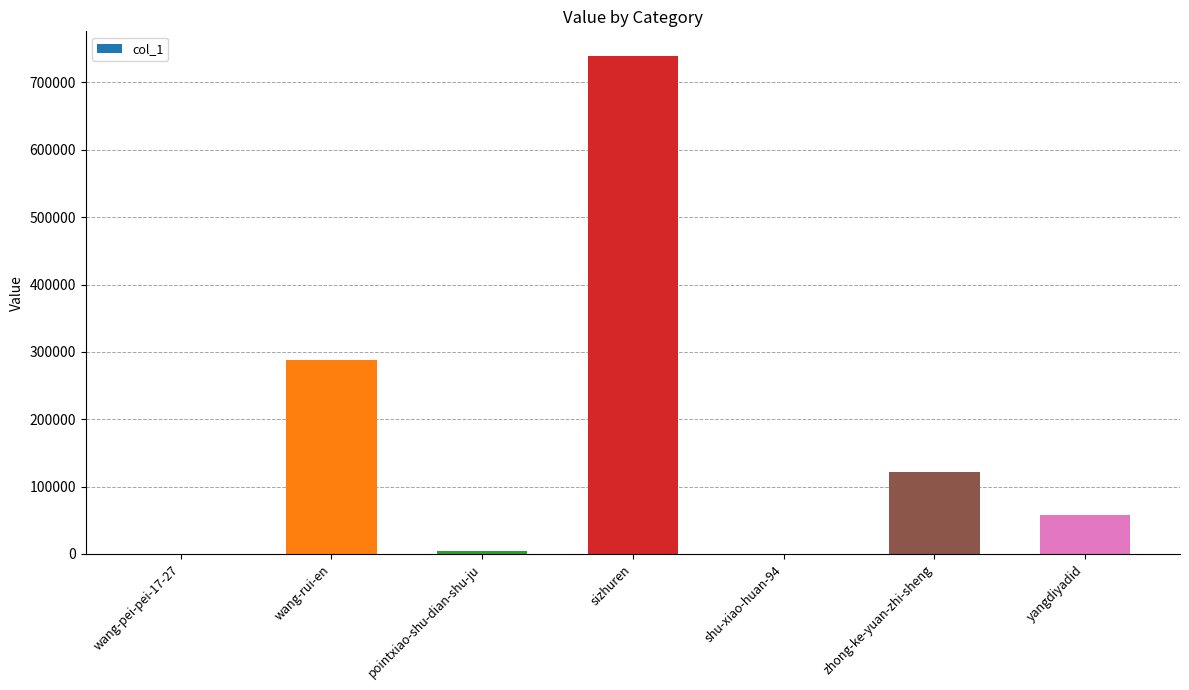

What is the difference between the values at sizhuren and wang-pei-pei-17-27?

738697